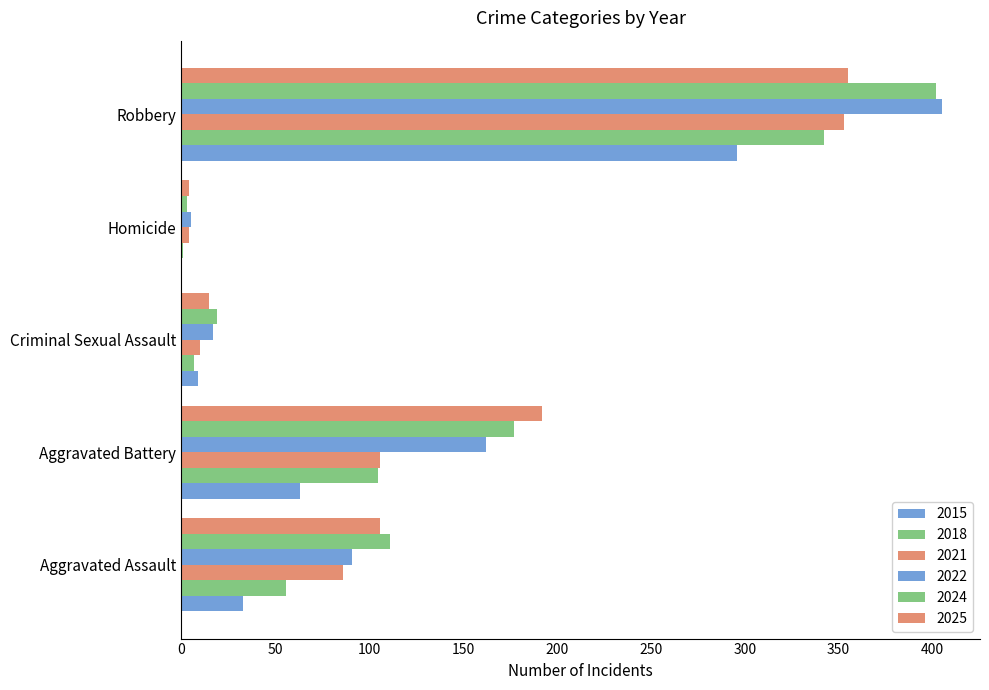

How many series are shown in this chart?

6